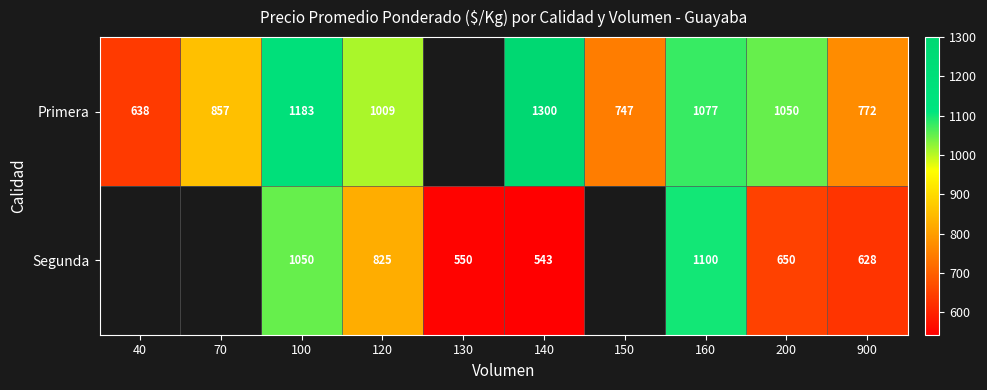

The Segunda series shows 628 at 900. True or false?

True